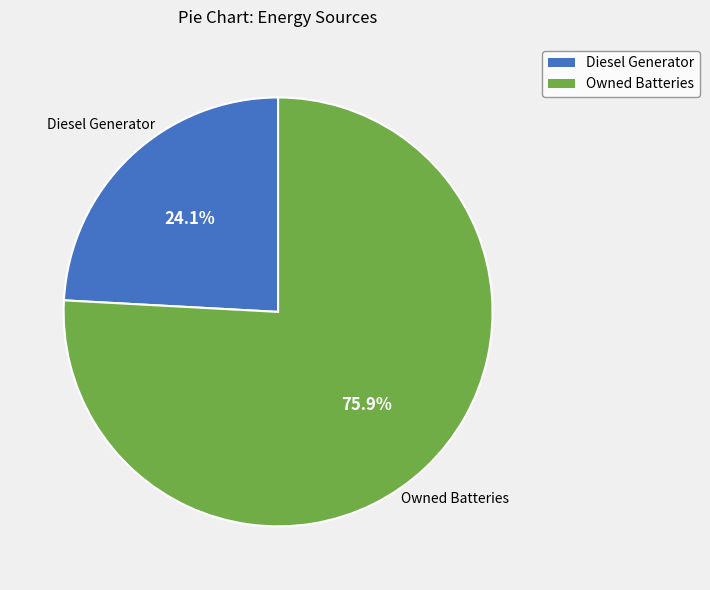

How many segments does this pie chart have?

2